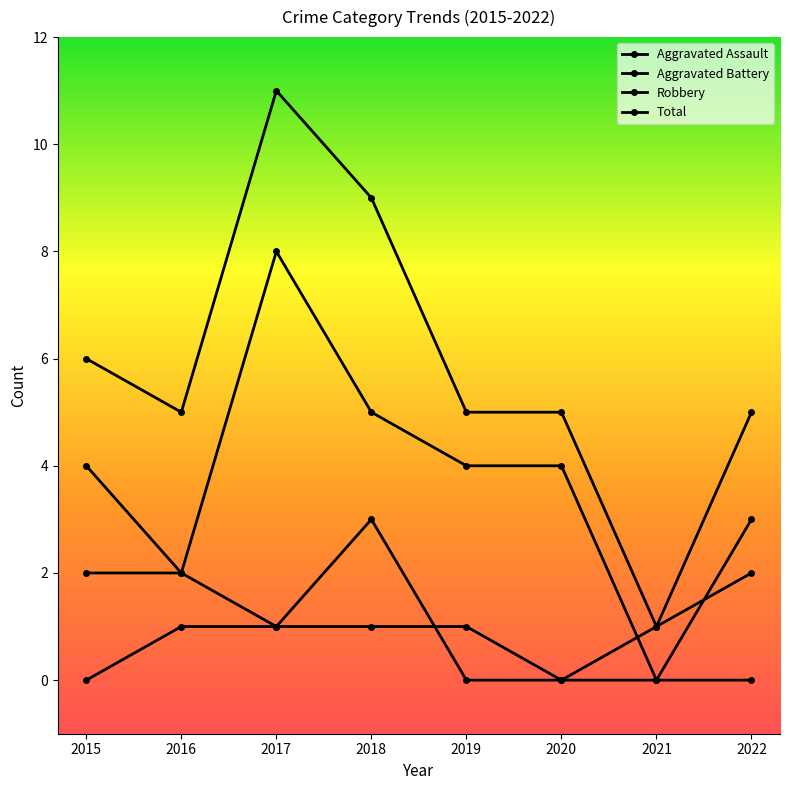

How many values in the Aggravated Assault series are below 1?

4